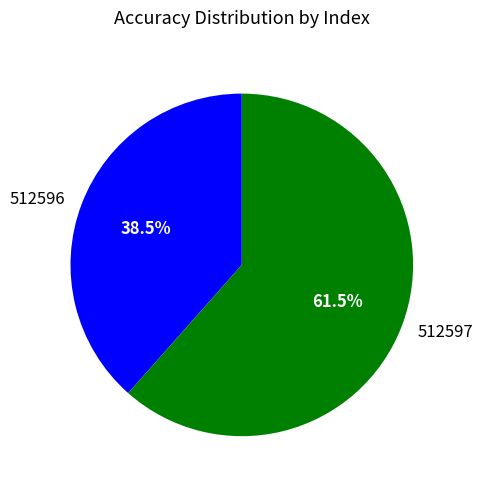

Is the sum of 512597 and 512596 greater than half?

Yes